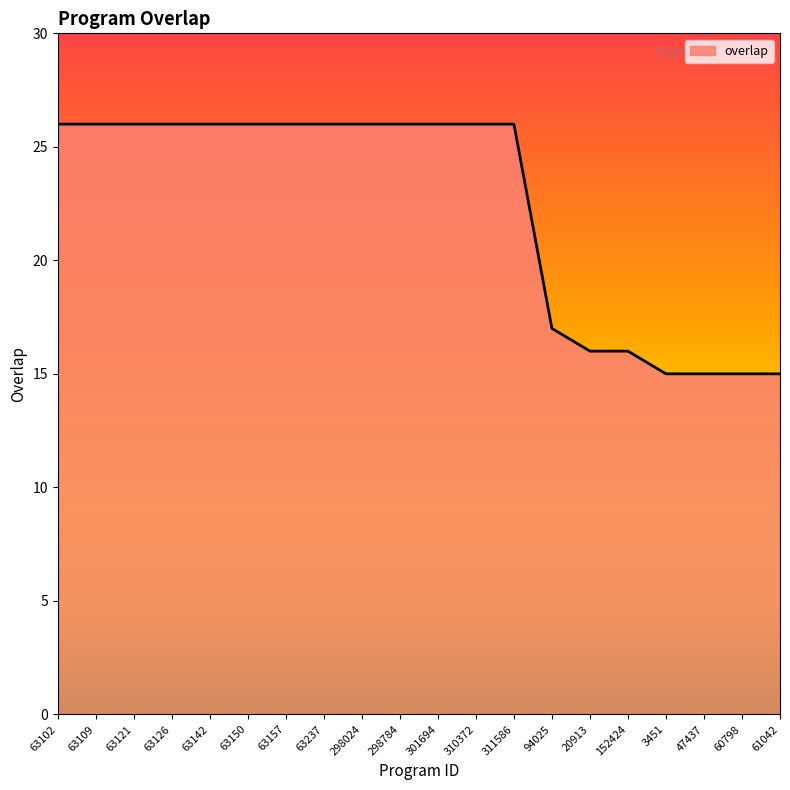

Where is the data nearest to the value 20?

94025